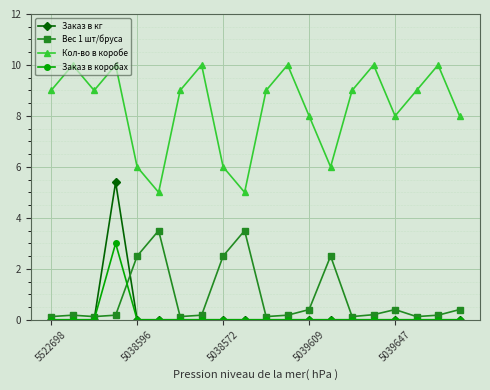

Which series has the largest total across all categories?

Кол-во в коробе